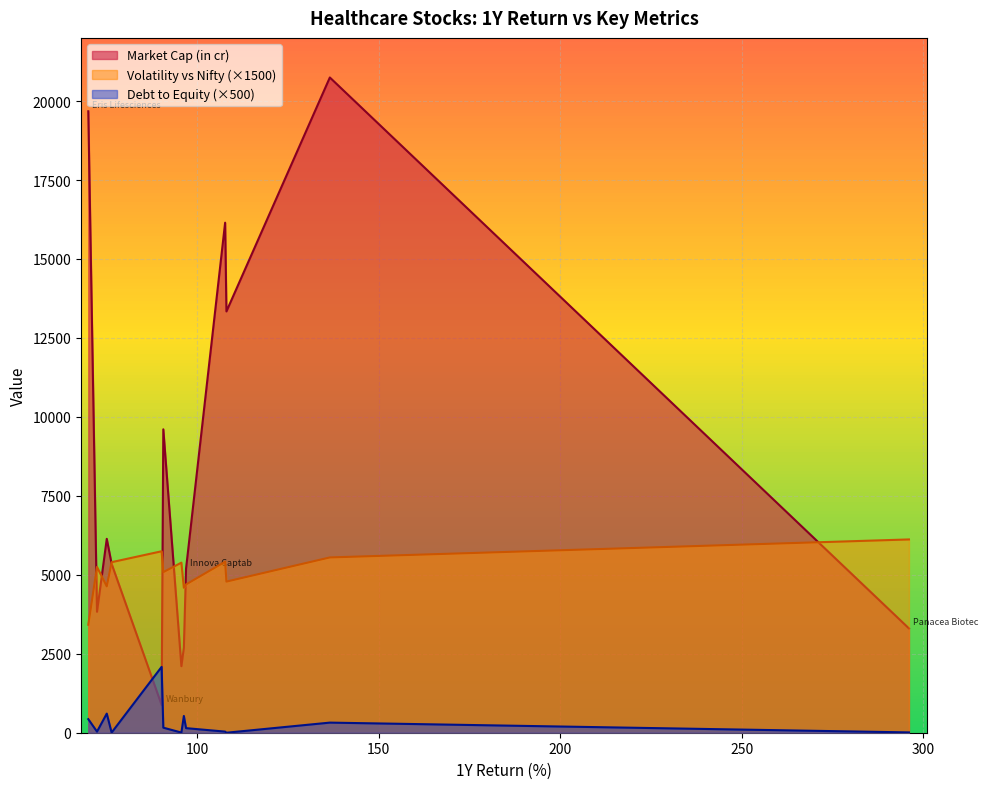

Which has a higher value, Eris Lifesciences or Neuland Labs?

Eris Lifesciences